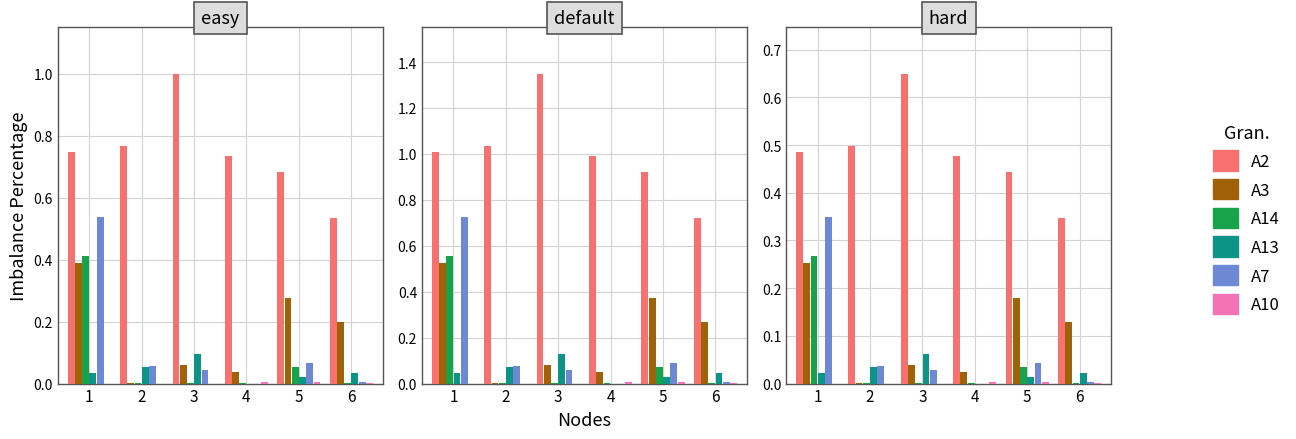

Which series has the largest total across all categories?

A2